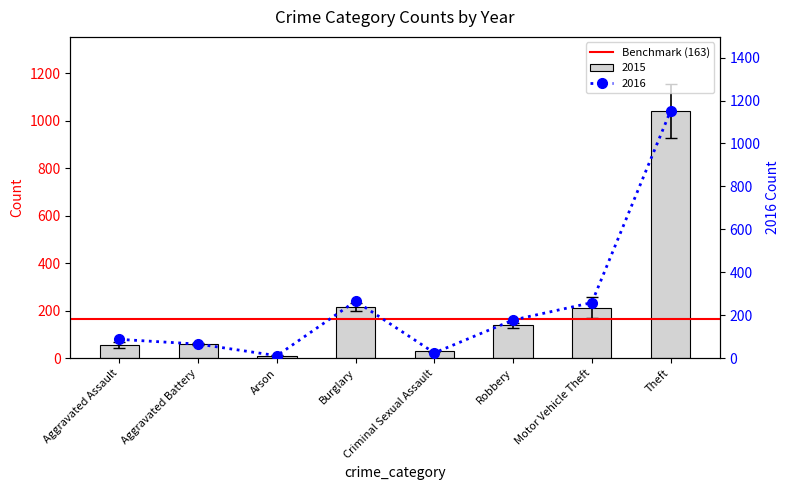

Rank the series at Burglary from highest to lowest value.

2016, 2018, 2015, 2017